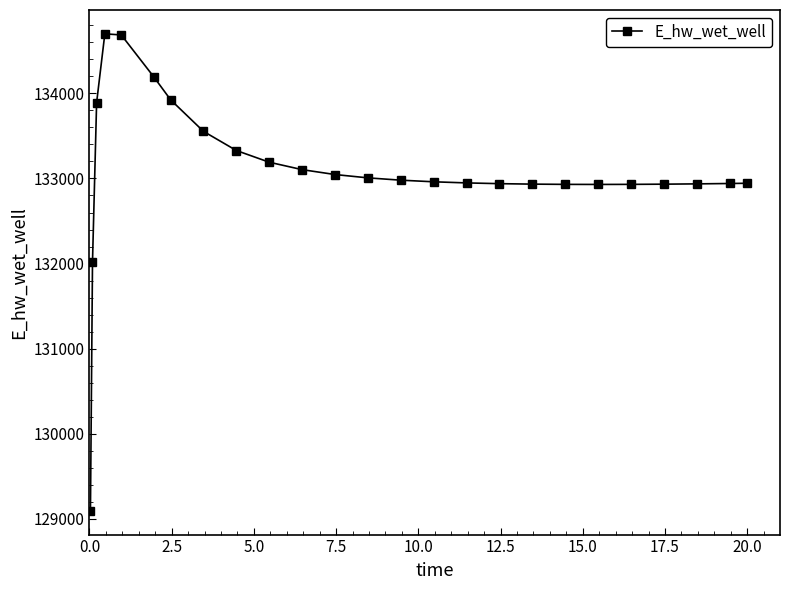

What is the average value?

133081.6